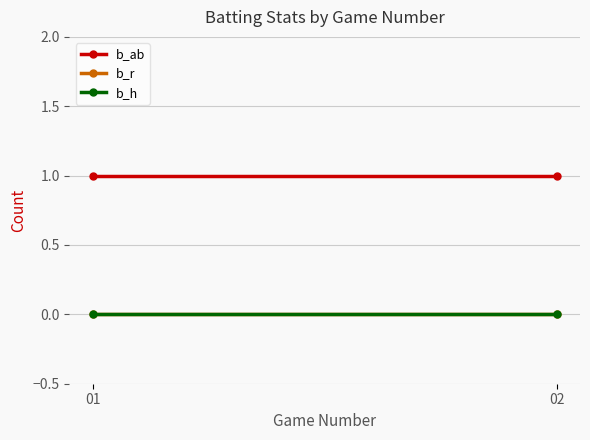

List the labels in order of b_h value, largest first.

01, 02